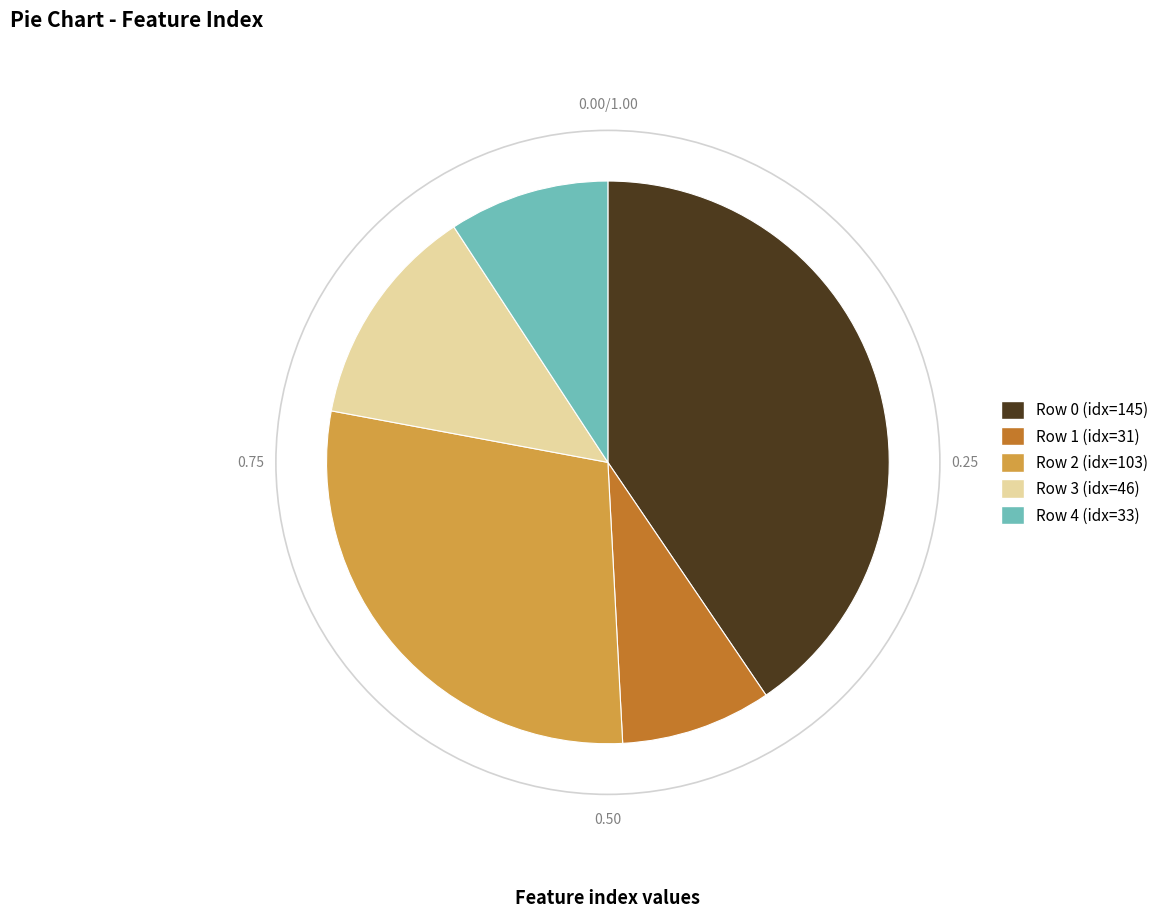

Is there a majority slice in this chart?

No